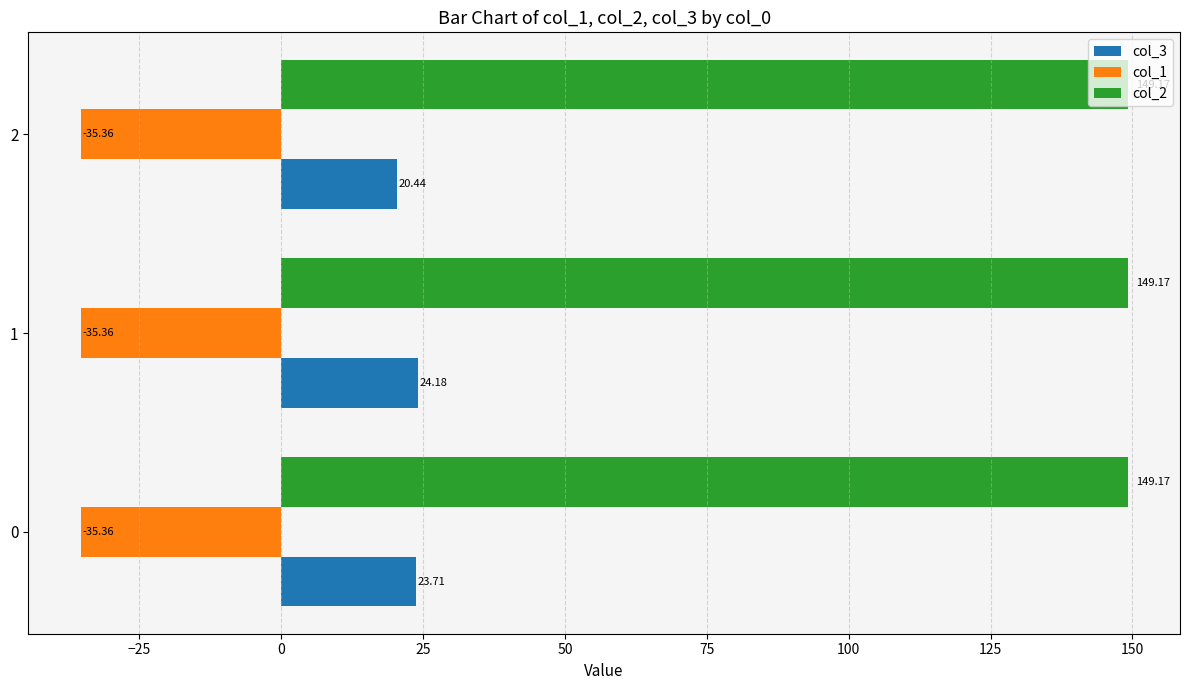

What is the total value across all series at 2?

134.2